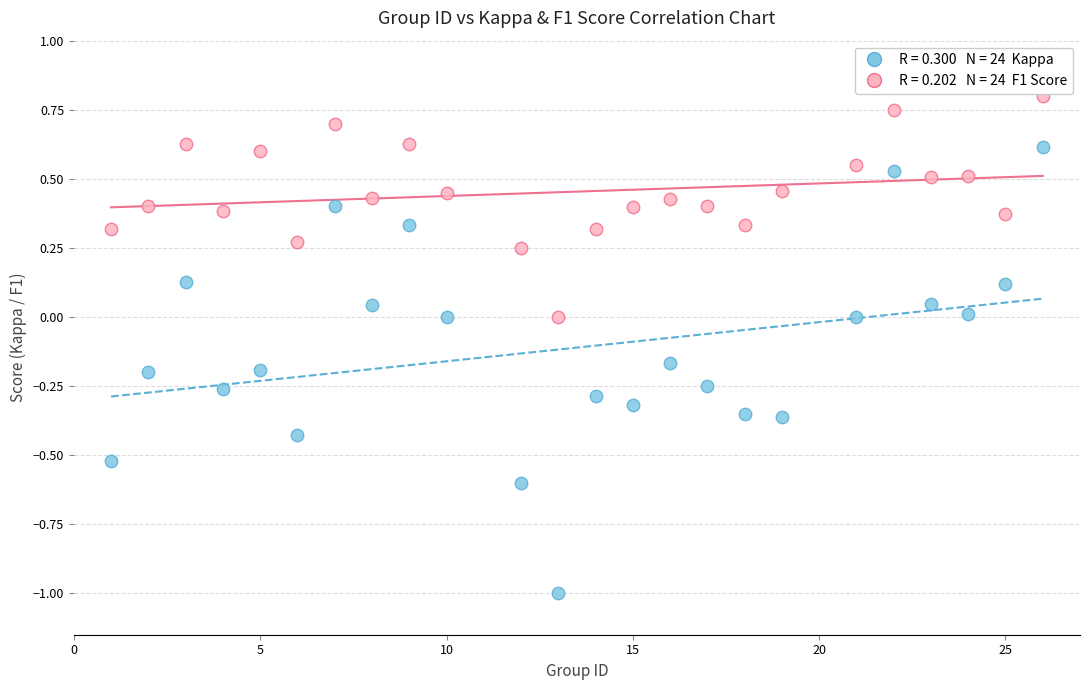

Across all data points, what is the range of Y values (max minus min)?

1.8